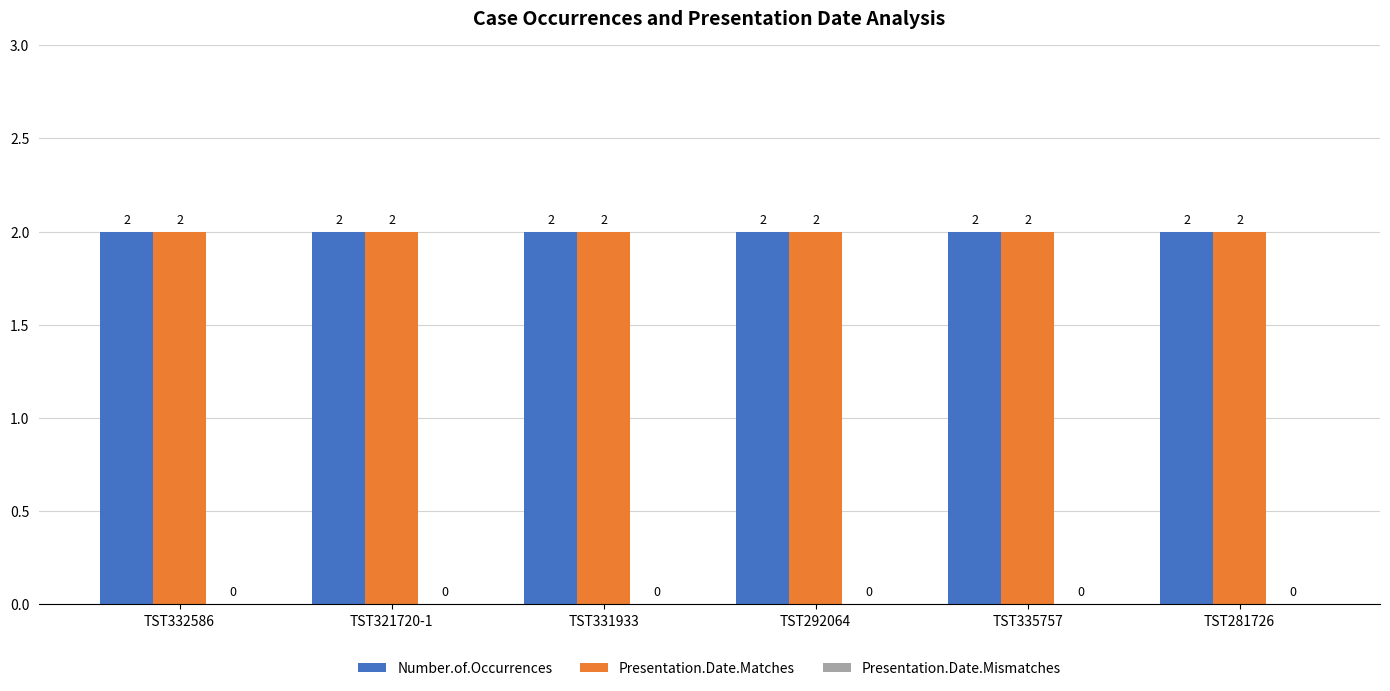

Reading right to left, what are all the values shown in this chart?

Number.of.Occurrences: TST281726=2	TST335757=2	TST292064=2	TST331933=2	TST321720-1=2	TST332586=2
Presentation.Date.Matches: TST281726=2	TST335757=2	TST292064=2	TST331933=2	TST321720-1=2	TST332586=2
Presentation.Date.Mismatches: TST281726=0	TST335757=0	TST292064=0	TST331933=0	TST321720-1=0	TST332586=0